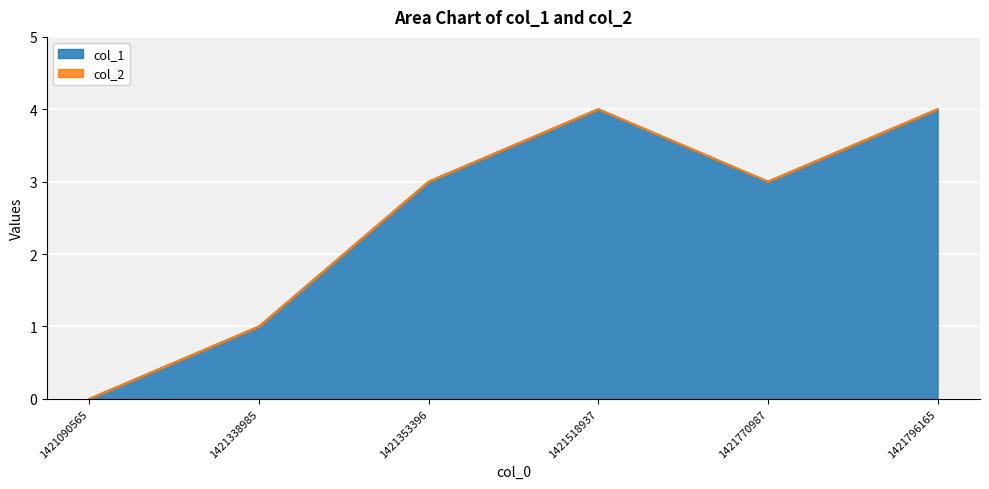

How many values are above zero?

5